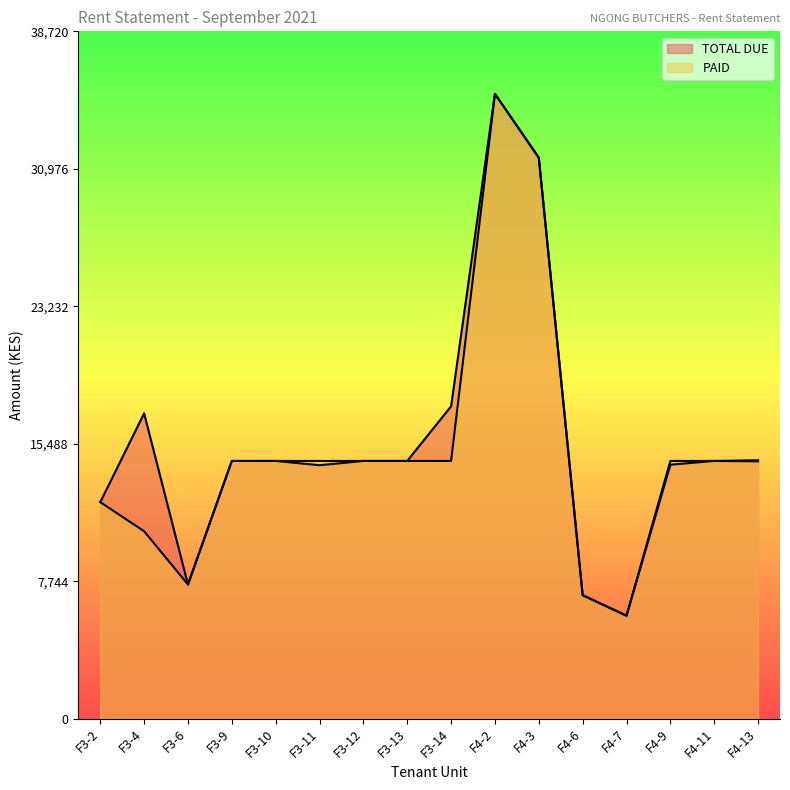

What is the sum of the TOTAL DUE values at F3-12 and F3-9?

29040